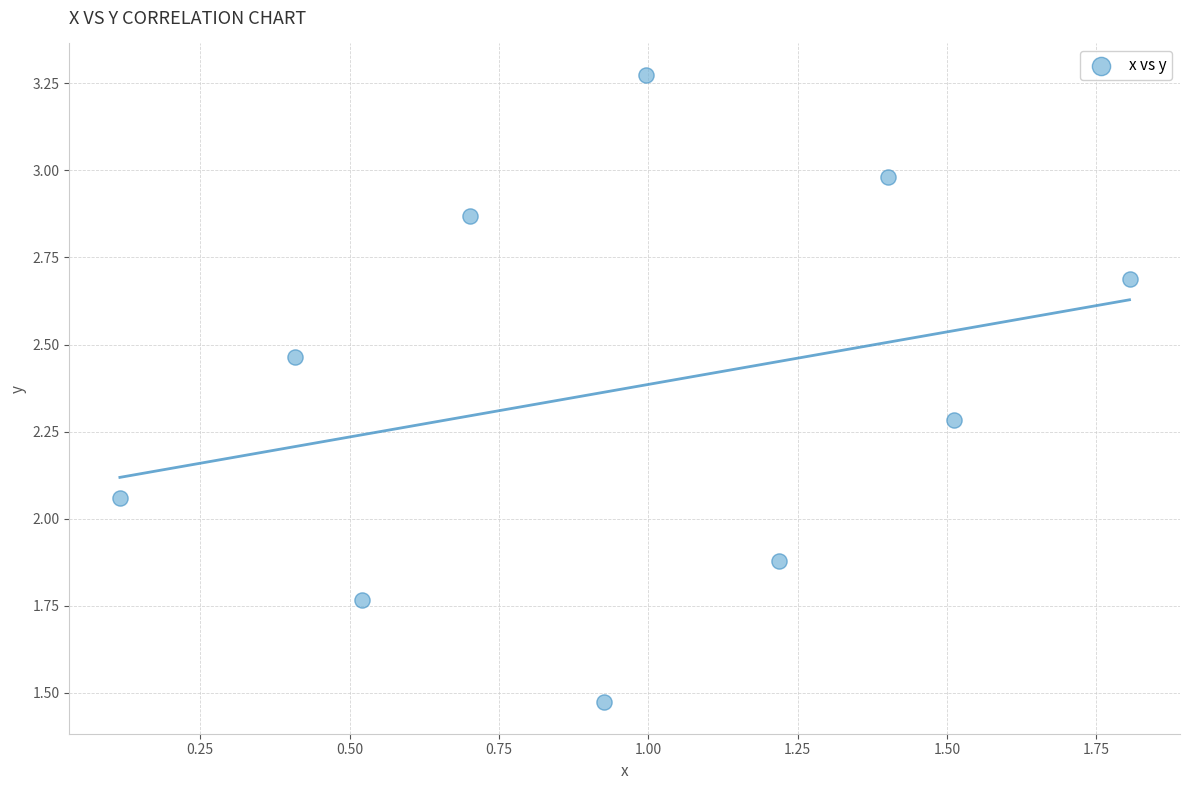

What is the average Y value?

2.4